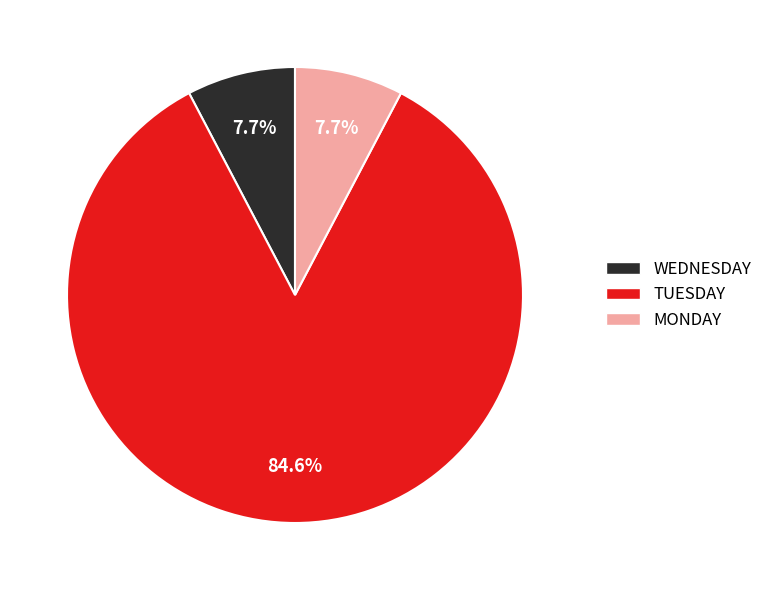

How many segments does this pie chart have?

3